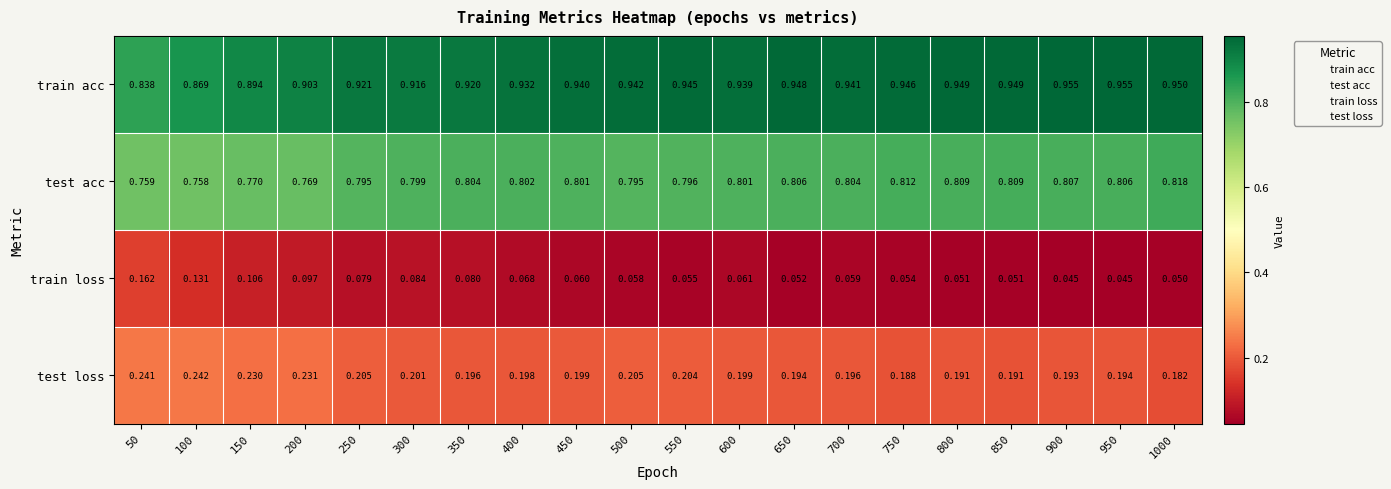

List the series in order of their peak value, lowest first.

train loss, test loss, test acc, train acc